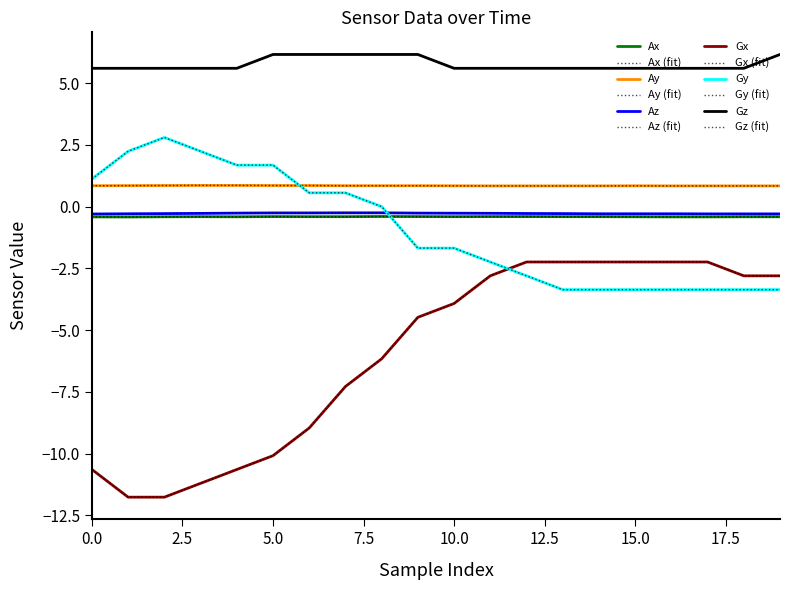

Does the chart display data point markers on the line(s)?

No